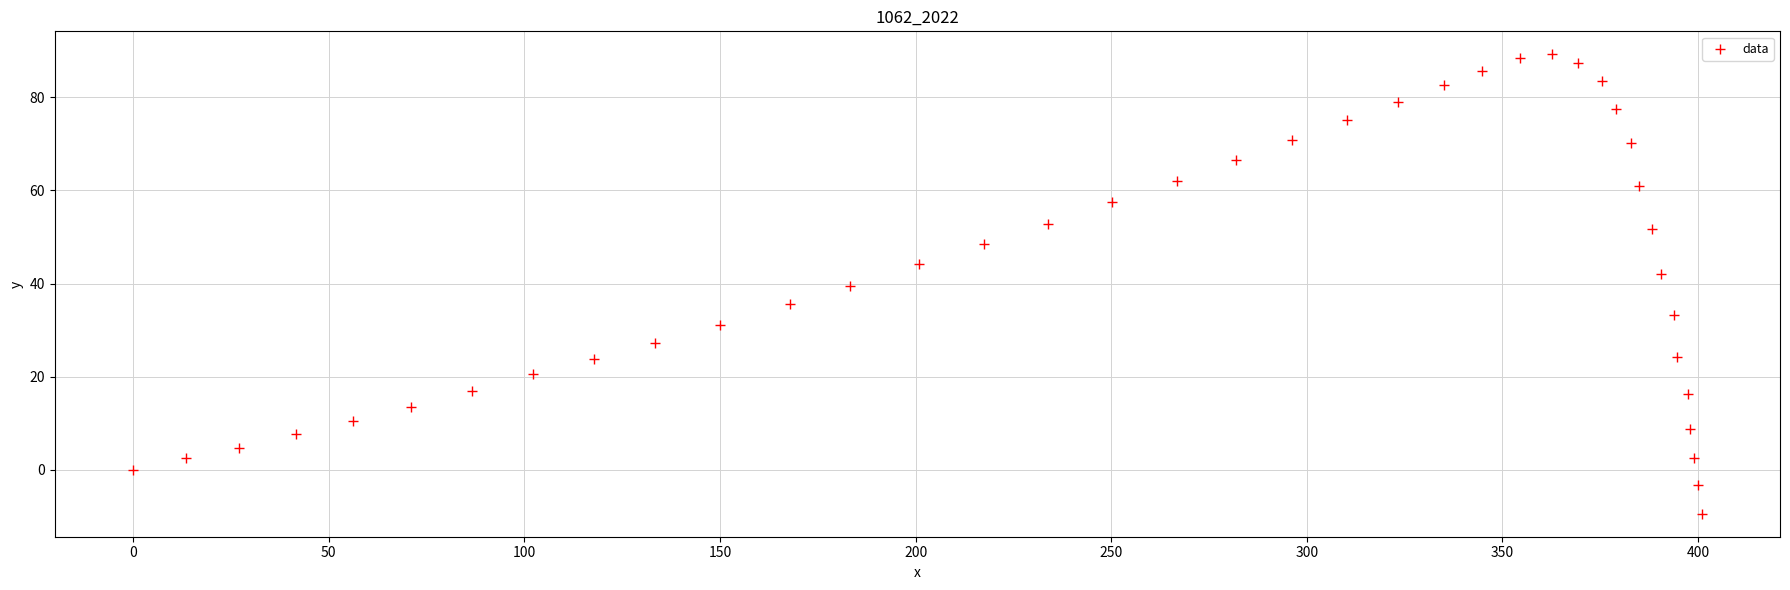

What is the range of Y values (max minus min)?

98.6